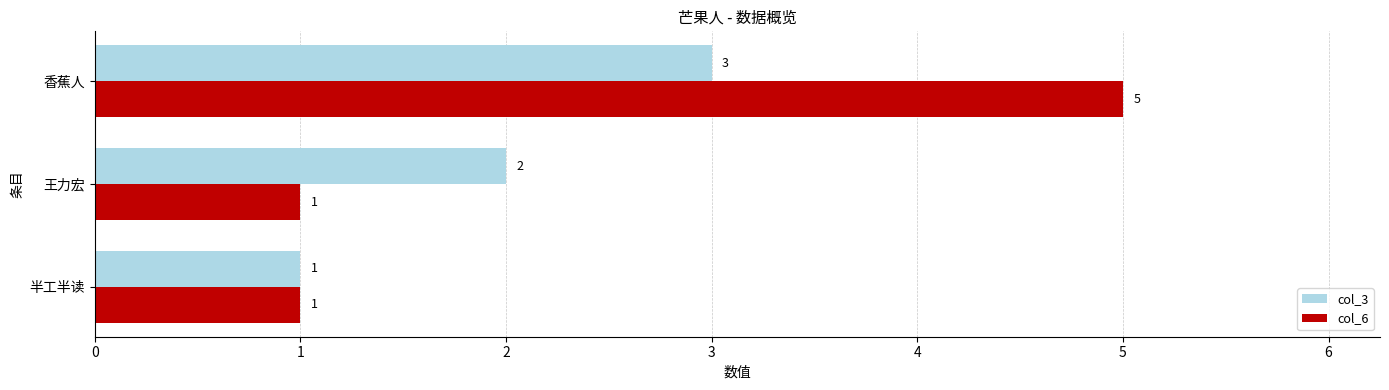

Count the col_3 values in the range 1 to 3.

3